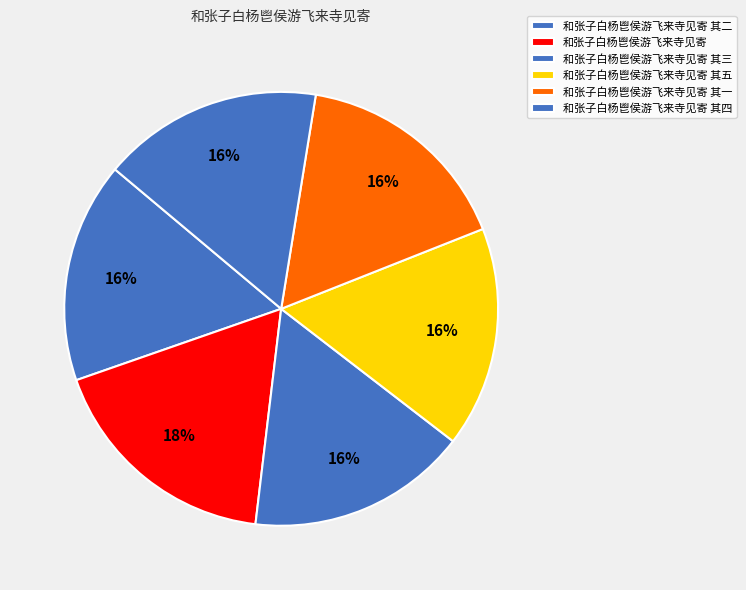

To the nearest percent, what is the average slice percentage?

17%